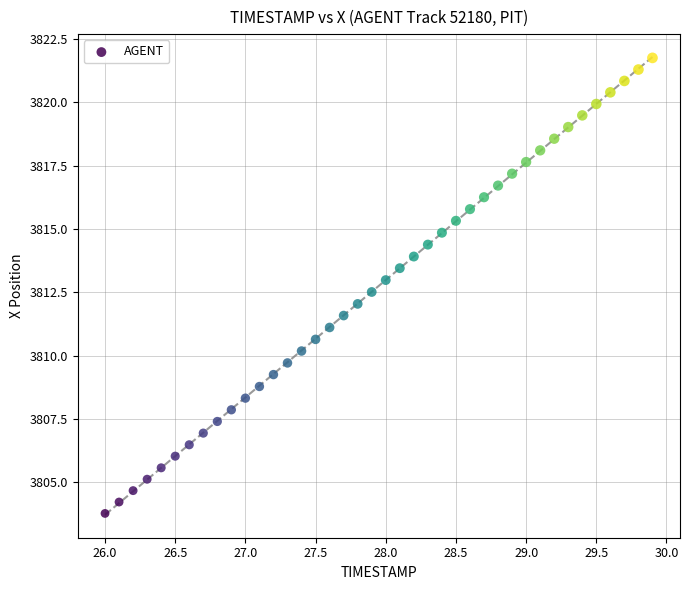

What is the range of Y values (max minus min)?

18.0